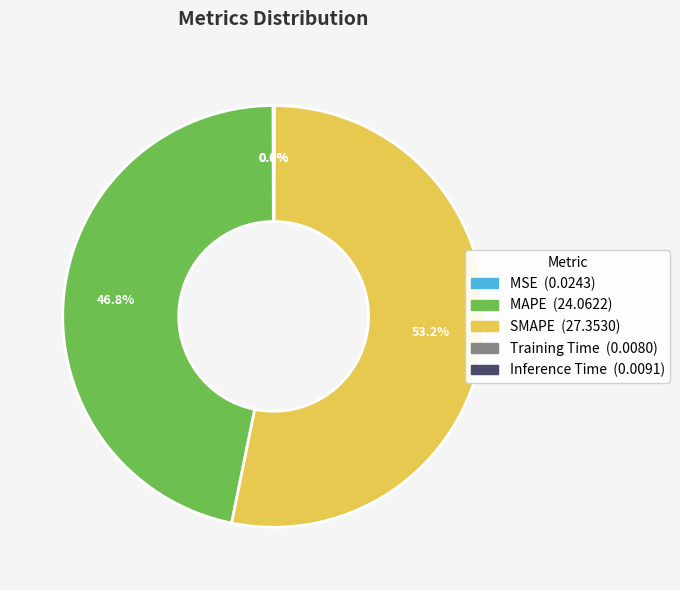

Which slice is the largest?

SMAPE